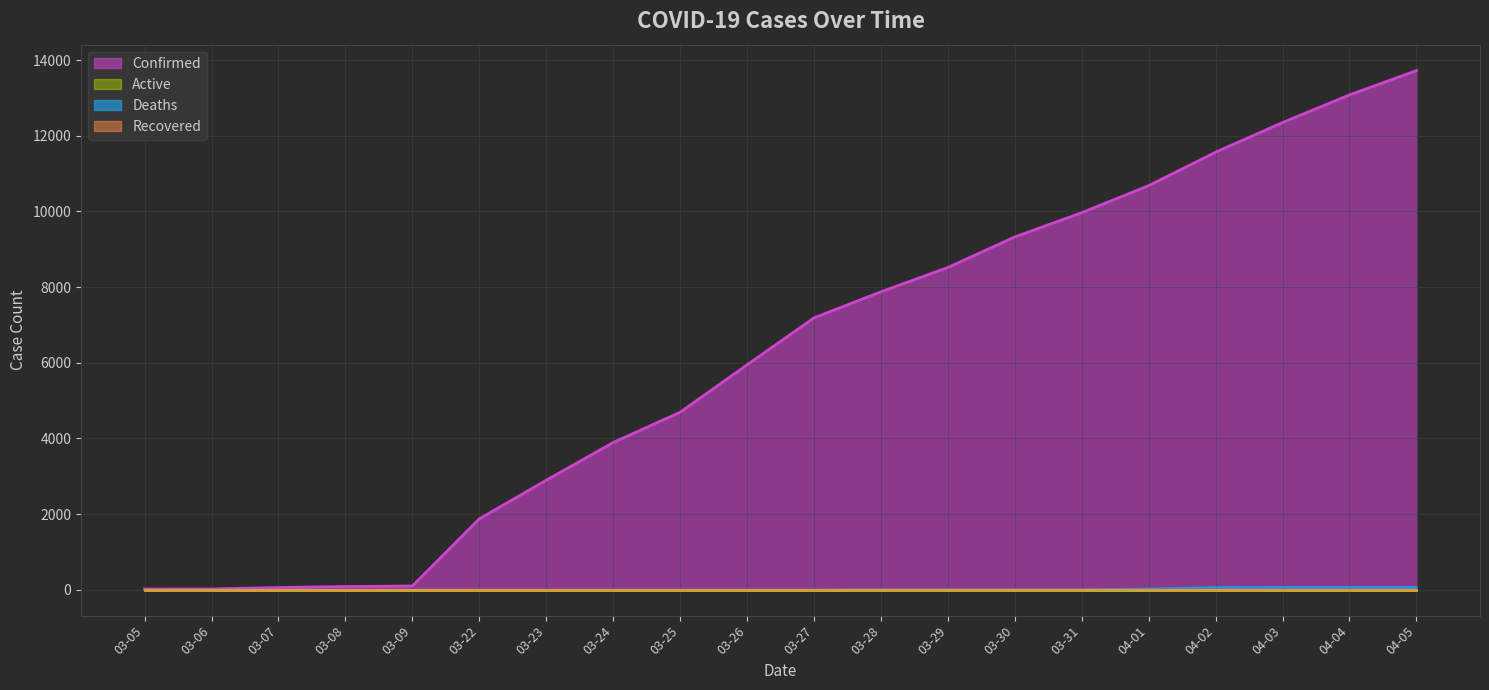

Does the chart display data point markers on the line(s)?

No